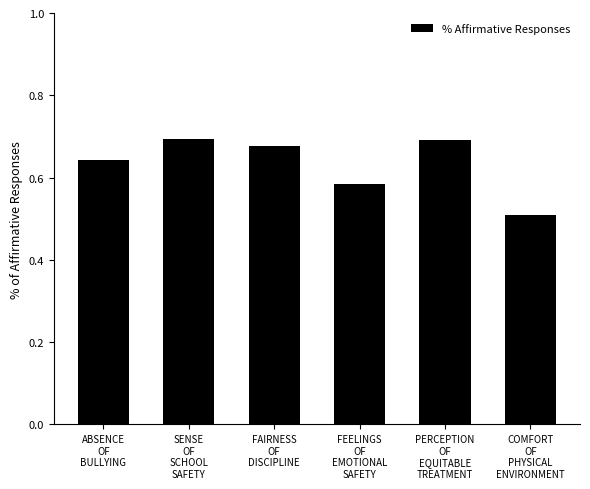

Count the values in the range 0 to 1.

6